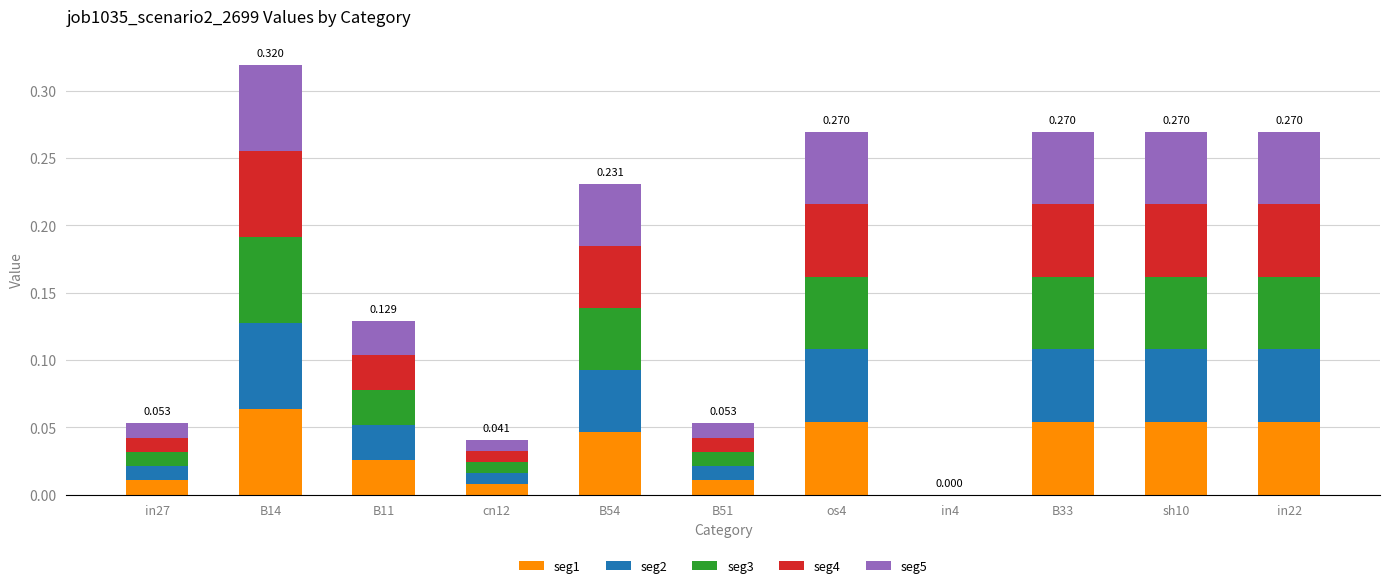

Which series has the largest range (max minus min)?

seg1